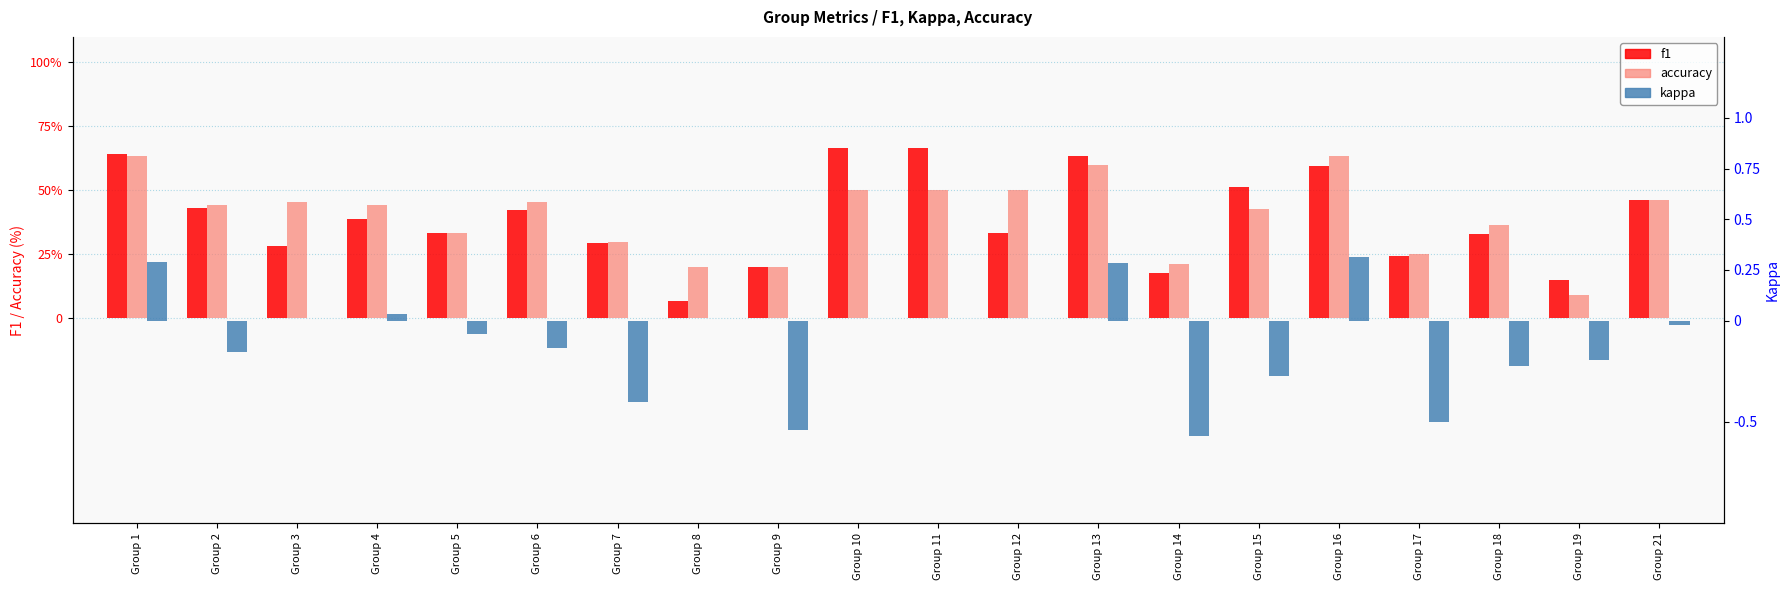

How many values in kappa are below zero?

11